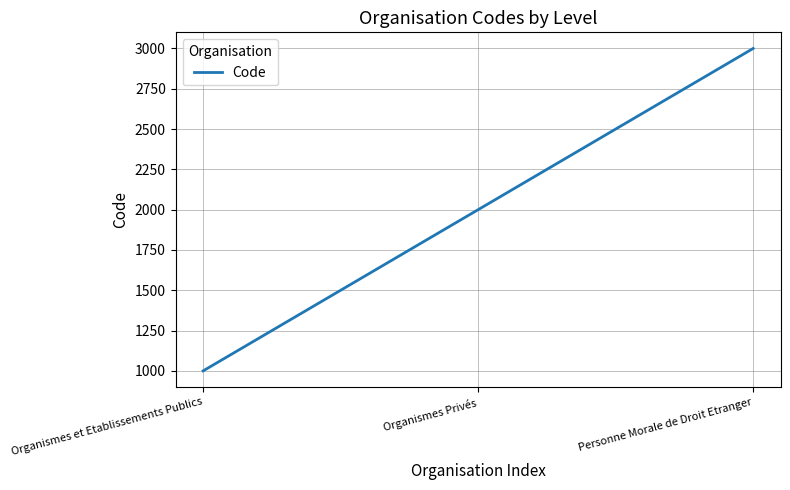

Rank the categories by value from lowest to highest.

Organismes et Etablissements Publics, Organismes Privés, Personne Morale de Droit Etranger